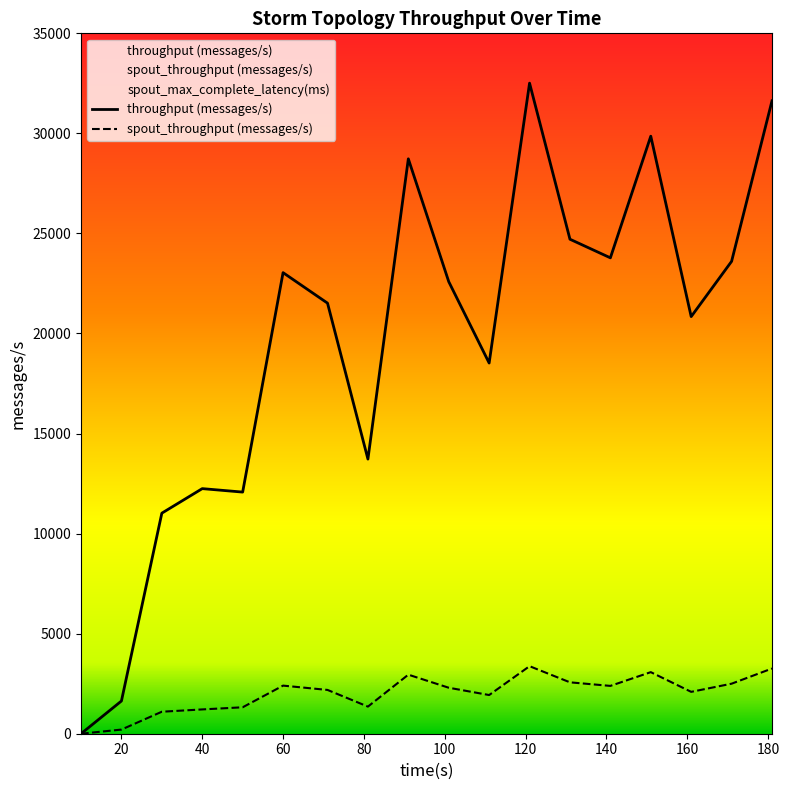

What is the total value across all series at 81?

15079